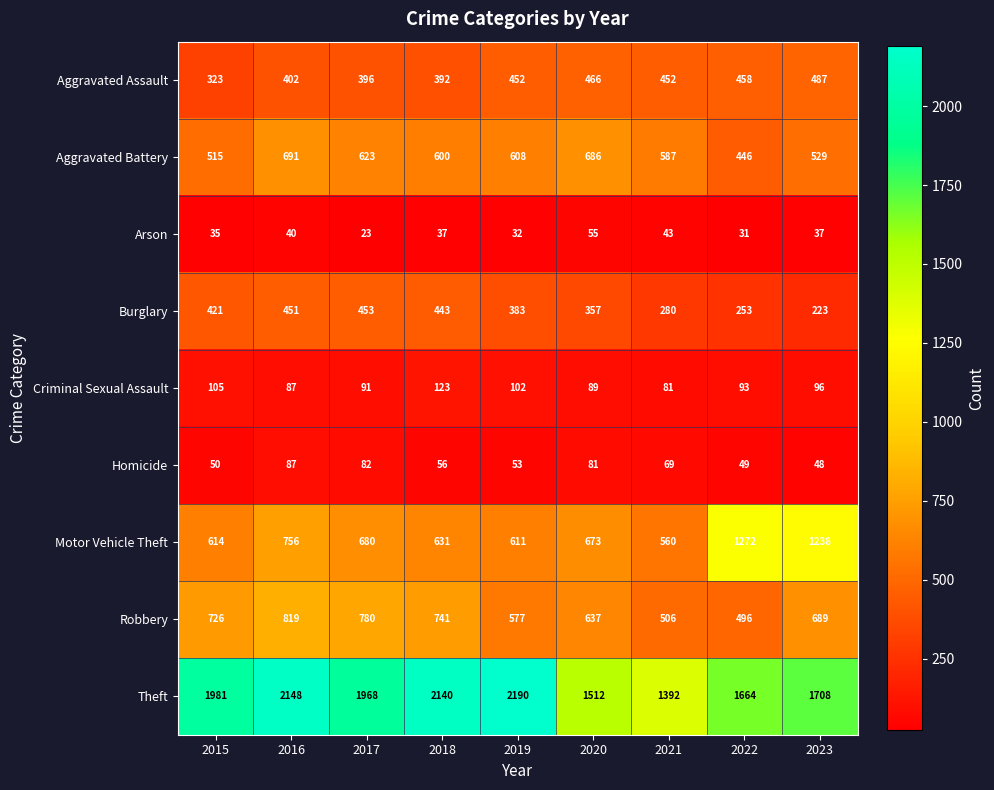

Rank the series at 2020 from lowest to highest value.

Arson, Homicide, Criminal Sexual Assault, Burglary, Aggravated Assault, Robbery, Motor Vehicle Theft, Aggravated Battery, Theft